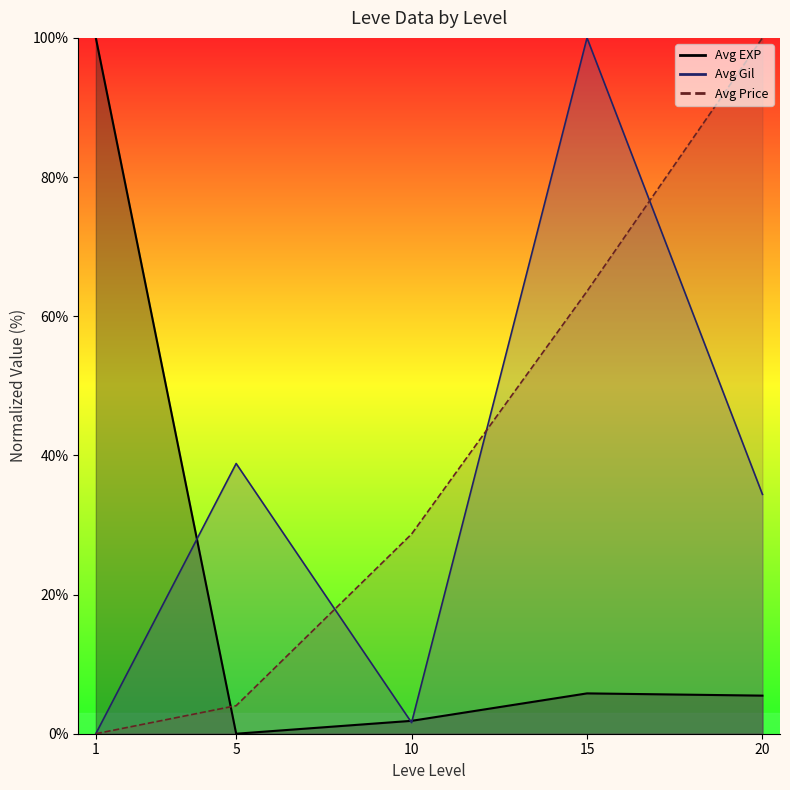

Which category has the lowest value across all series?

5